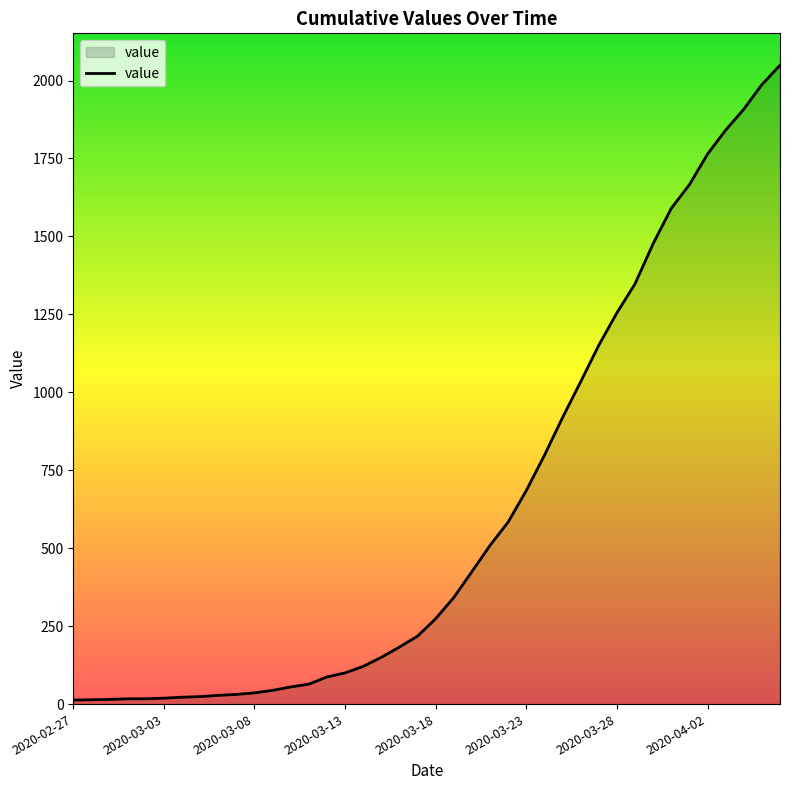

What is the difference between the maximum and minimum values?

2036